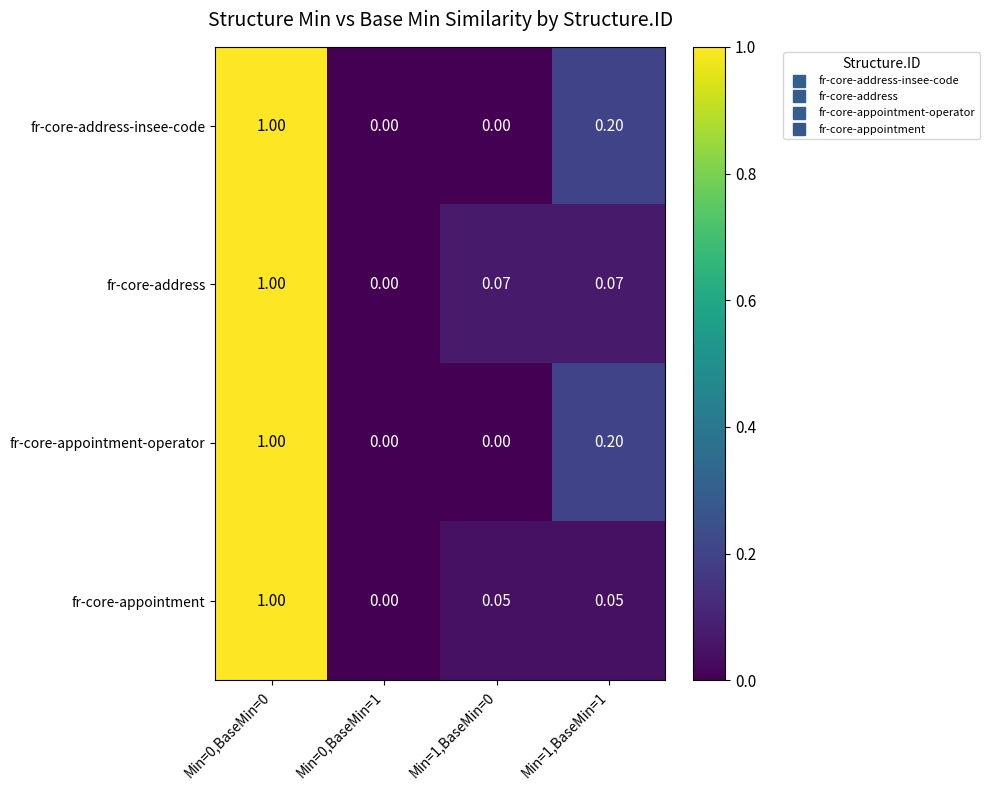

Is the value of fr-core-address at Min=0,BaseMin=0 greater than the value of fr-core-appointment at Min=0,BaseMin=1?

Yes